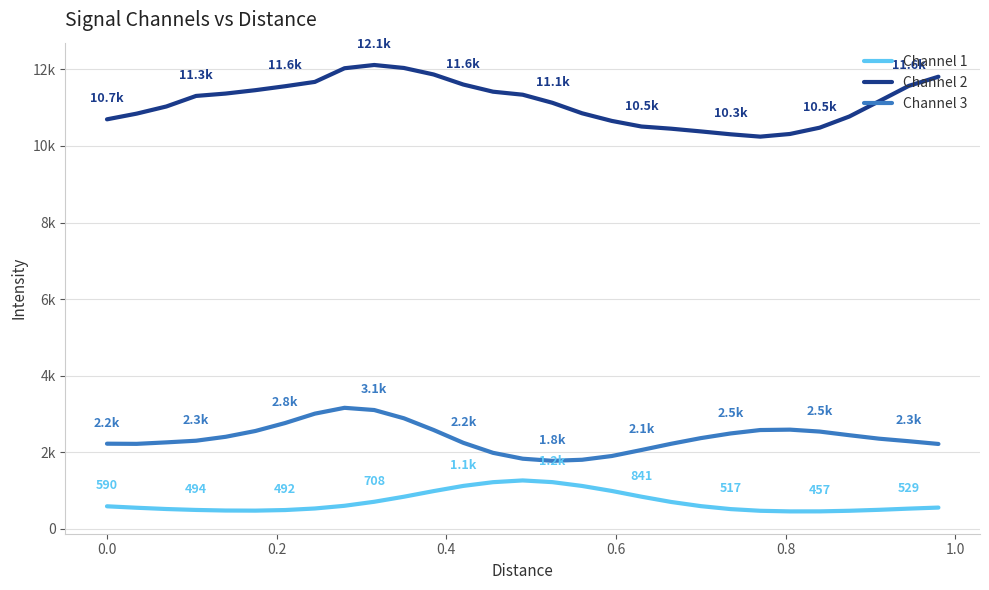

What are all the series names shown in the legend?

Channel 1, Channel 2, Channel 3